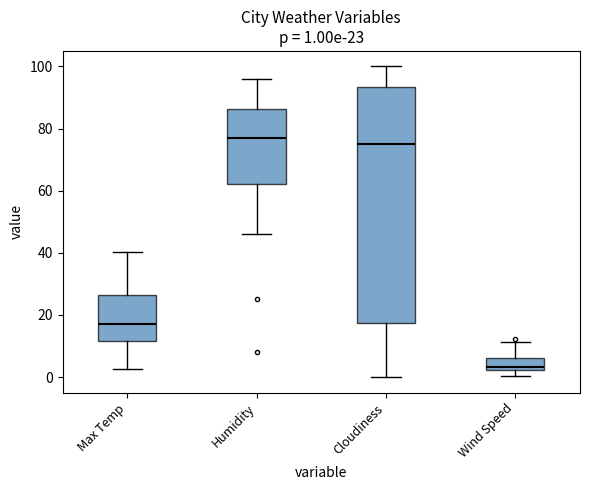

Which box has the lowest median line?

Wind Speed